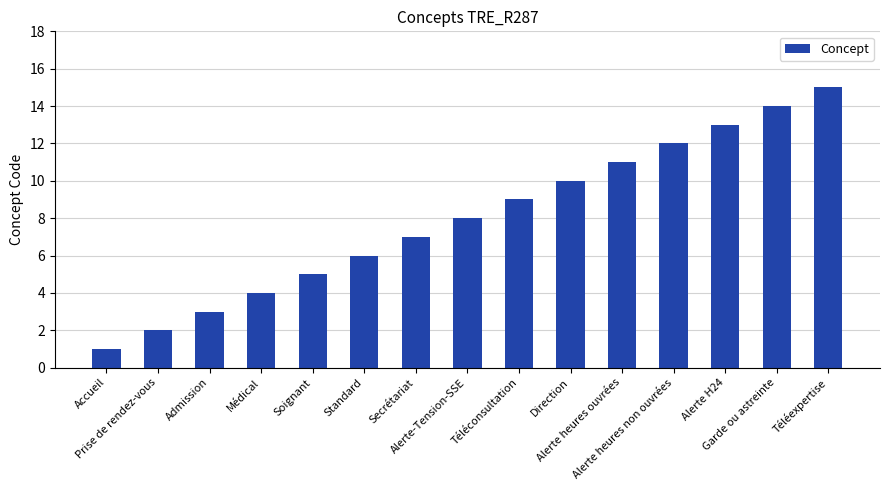

Does the chart contain stacked bars?

No